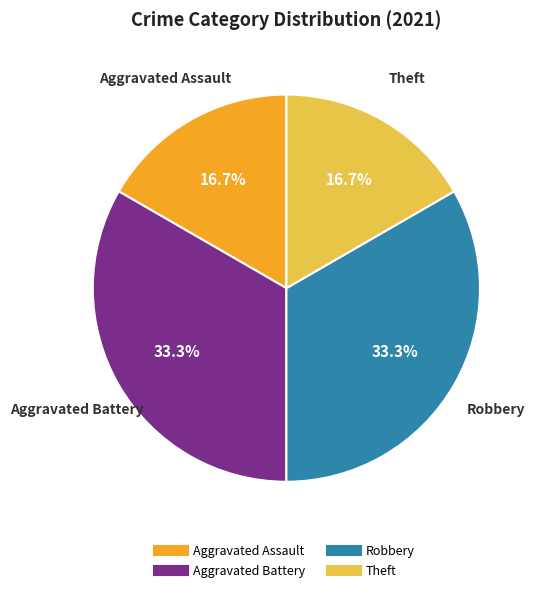

Is there a majority slice in this chart?

No